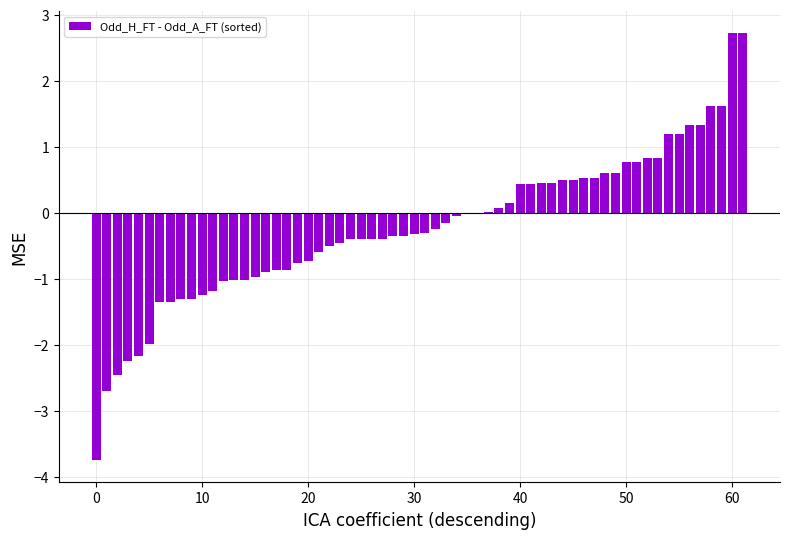

What is the sum of all values?

-13.9